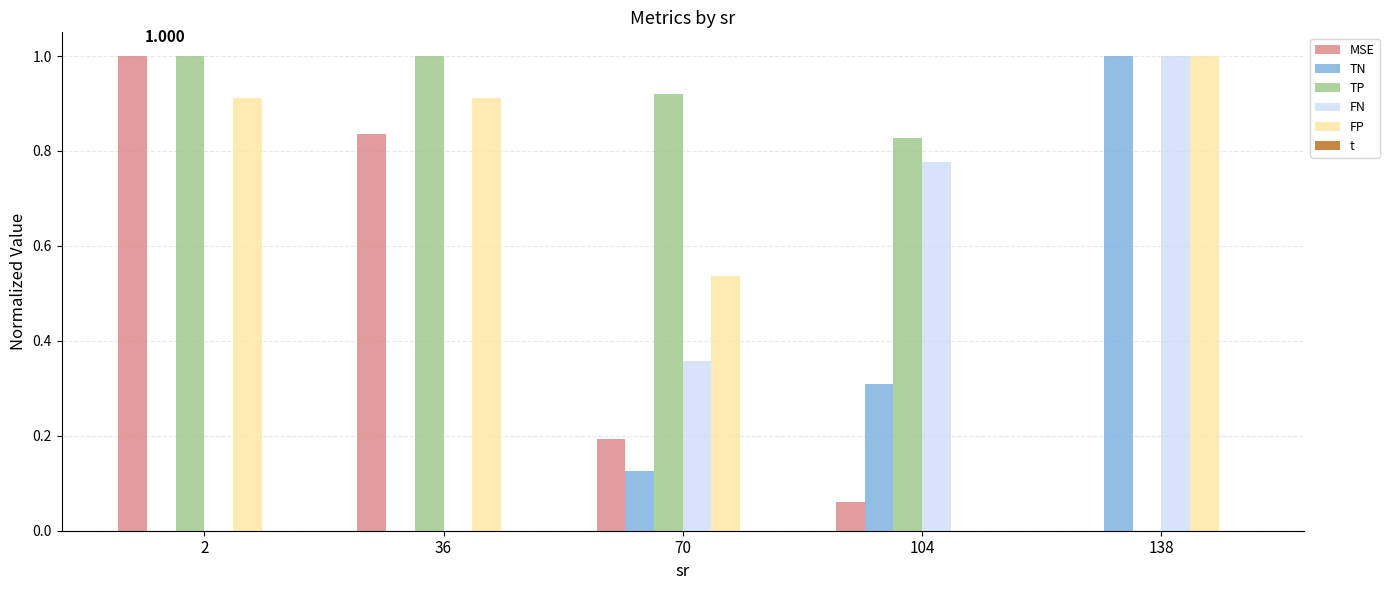

Between 36 and 104, which series saw the biggest shift?

FP